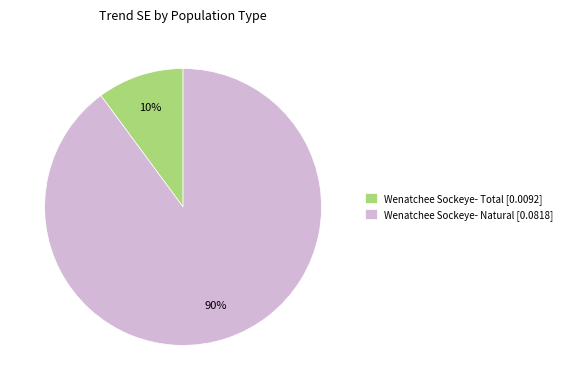

To the nearest percent, what percentage of the pie is Wenatchee Sockeye- Natural?

90%